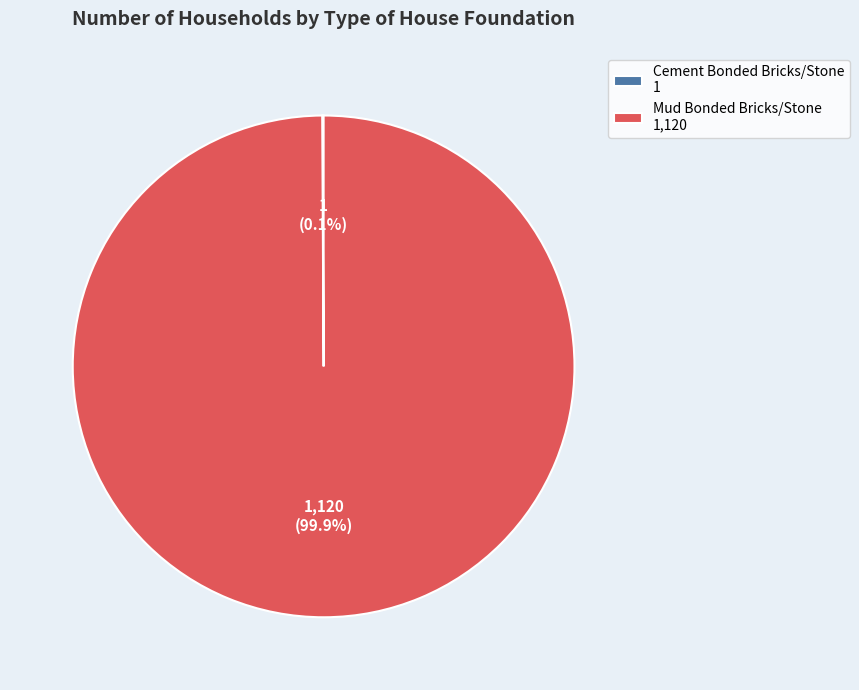

Which slice is the largest?

Mud Bonded Bricks/Stone